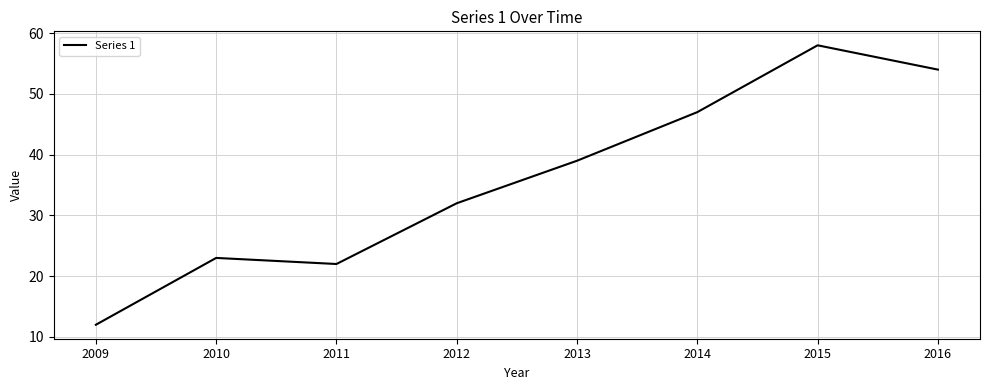

How many interior local peaks (higher than both neighbors) does the data have?

2